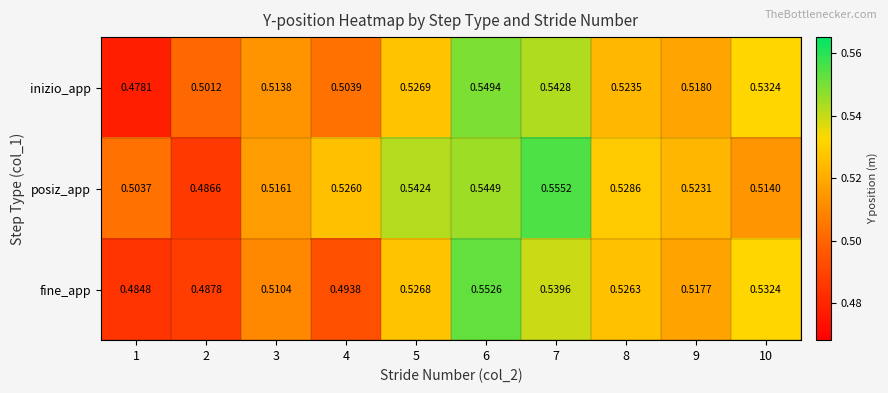

Rank the series by their average value, from lowest to highest.

fine_app, inizio_app, posiz_app